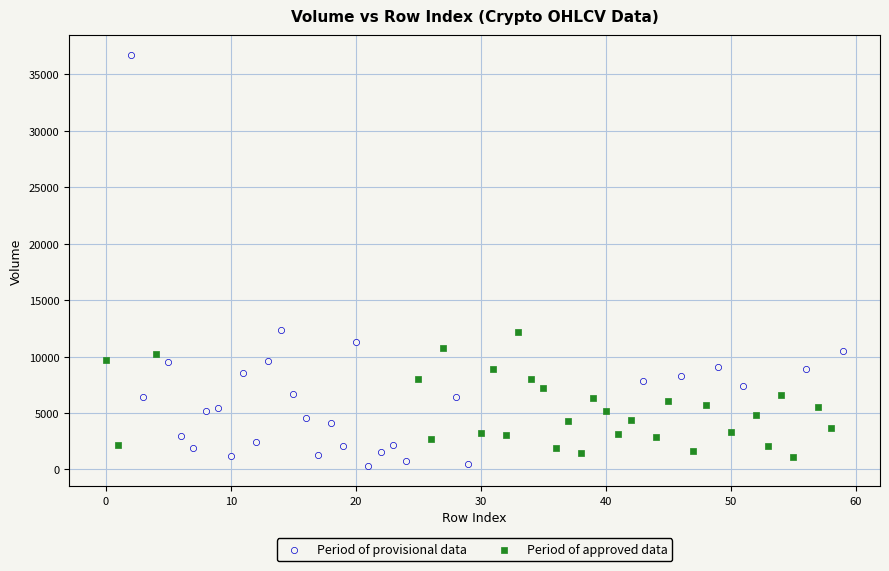

Which series reaches the maximum Y coordinate?

Period of provisional data